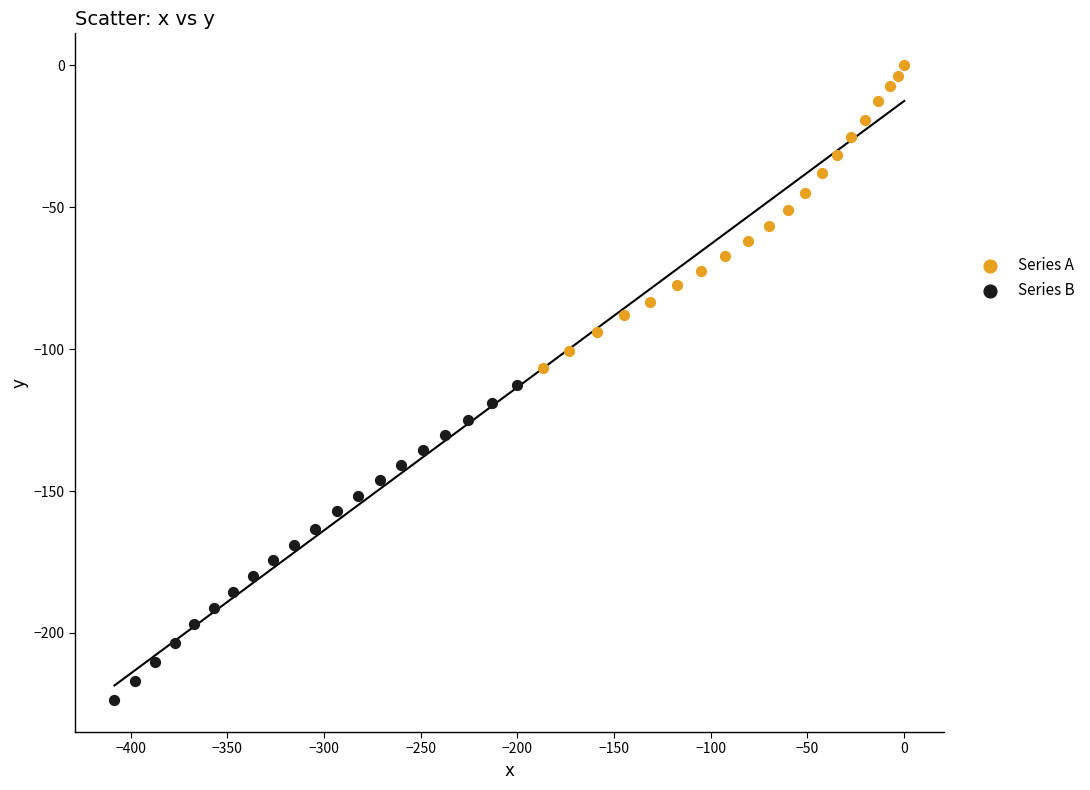

Which series has the widest spread of Y values?

Series B